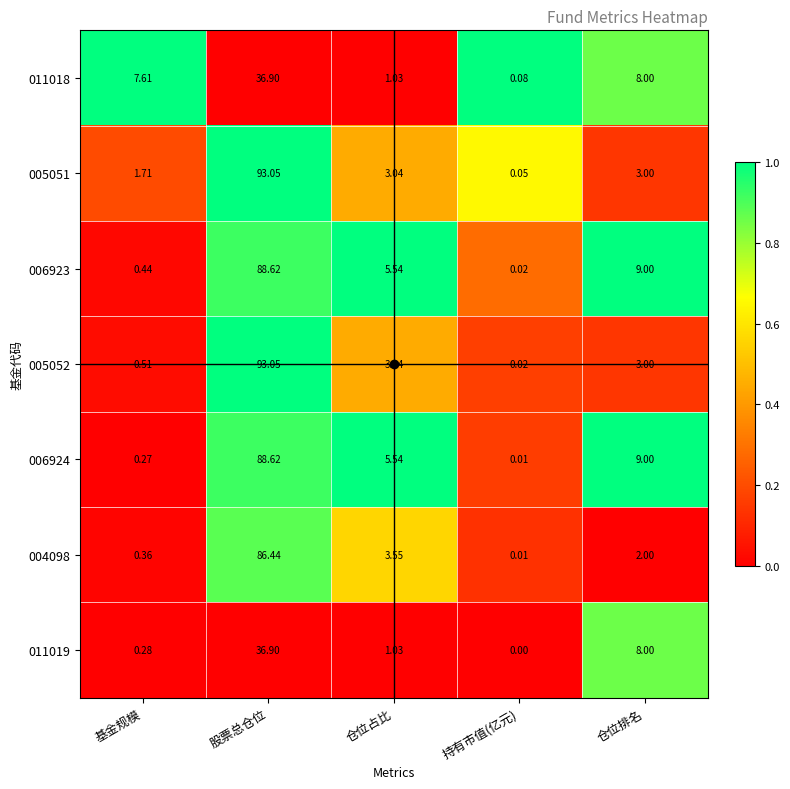

At which category is the sum across all series the highest?

股票总仓位